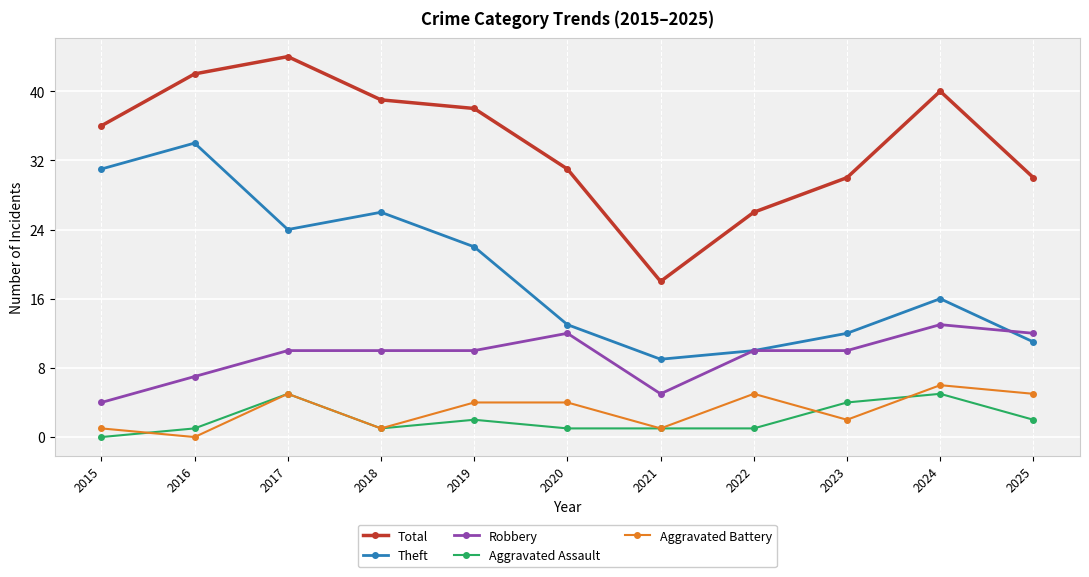

Is the value of Aggravated Assault at 2018 greater than the value of Aggravated Battery at 2023?

No